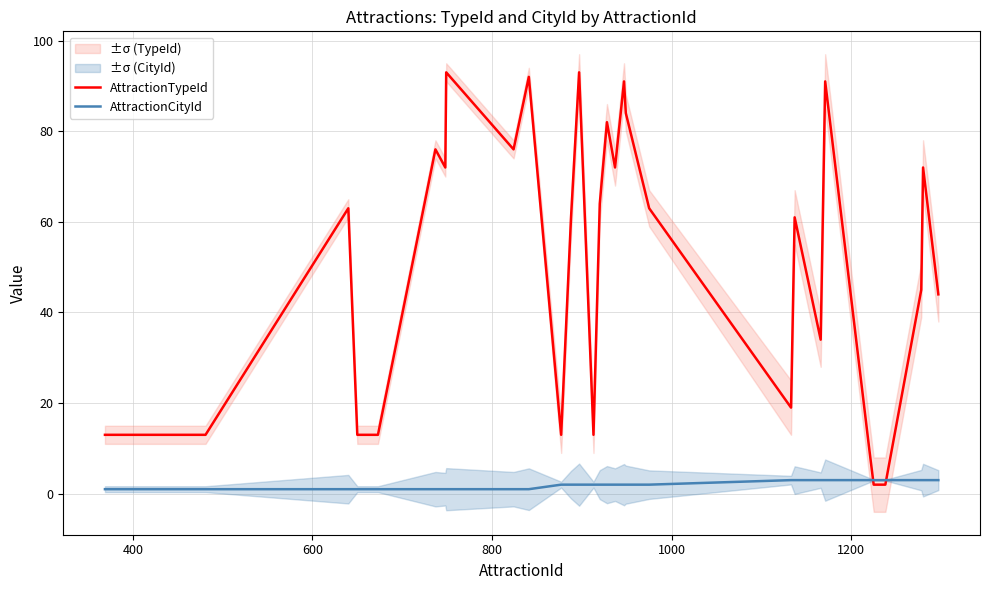

How many lines are shown in the chart?

2